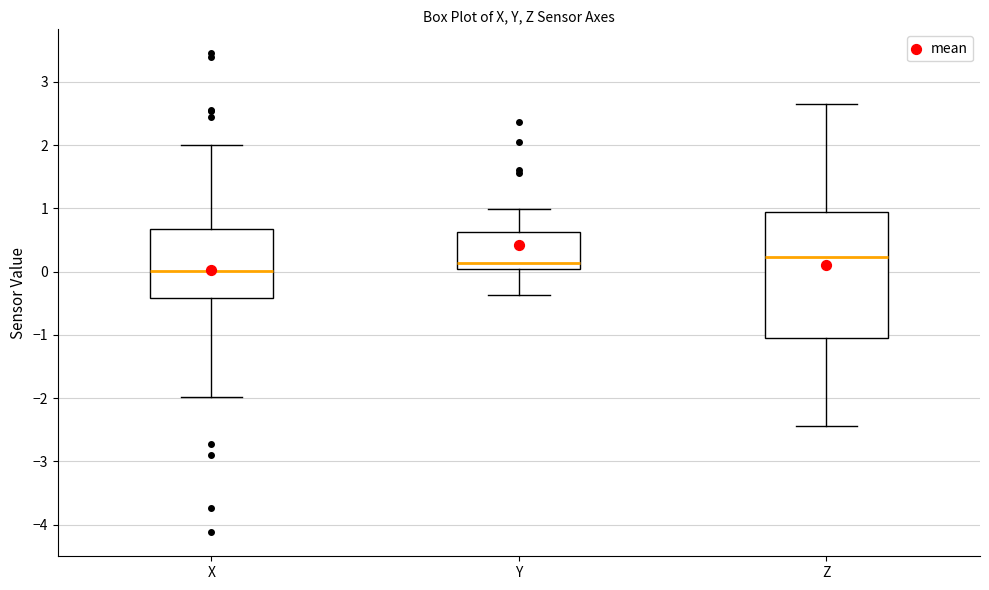

Reading left to right, transcribe this box plot: for each box, give where its median line is, the range the box spans, and where its two whiskers end, as read against the y-axis. The values are not printed on the chart, so give them approximately, as read against the axis.

X: median 0.0, box -0.4 to 0.7, whiskers -2.0 to 2.0
Y: median 0.1, box 0.0 to 0.6, whiskers -0.4 to 1.0
Z: median 0.2, box -1.0 to 0.9, whiskers -2.4 to 2.7